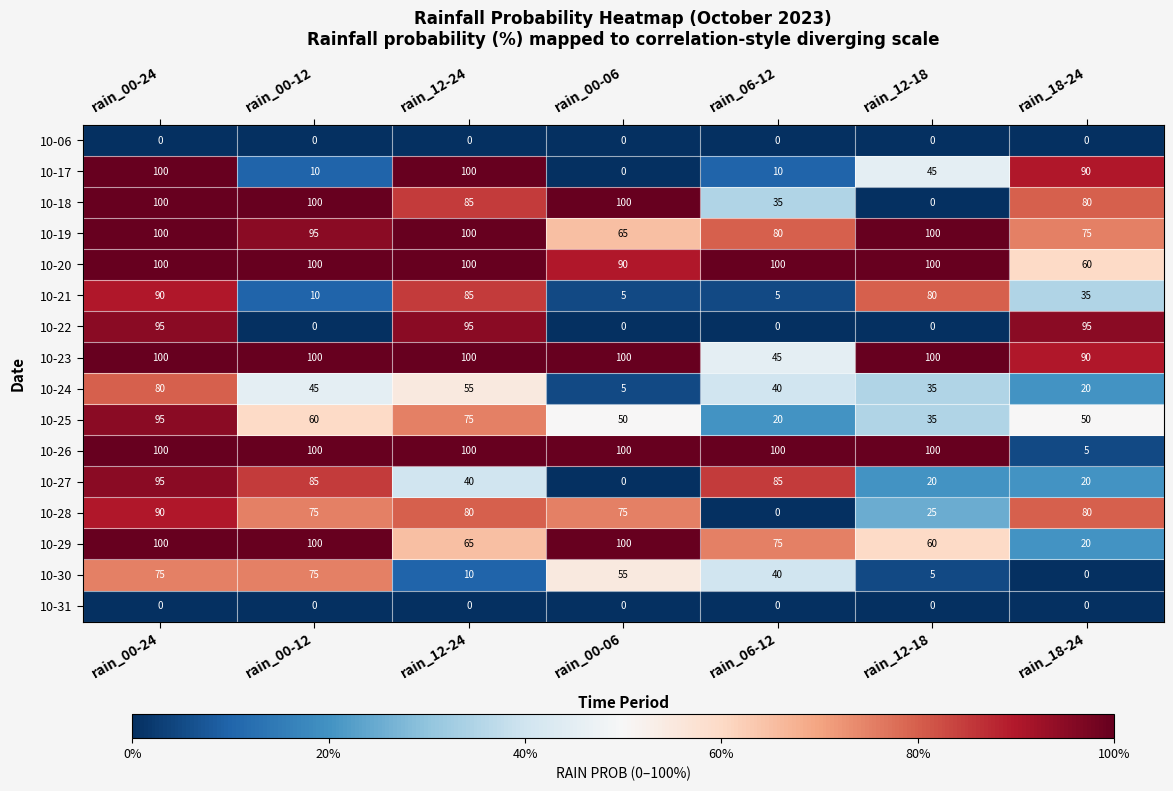

Which series has the largest total across all categories?

10-20